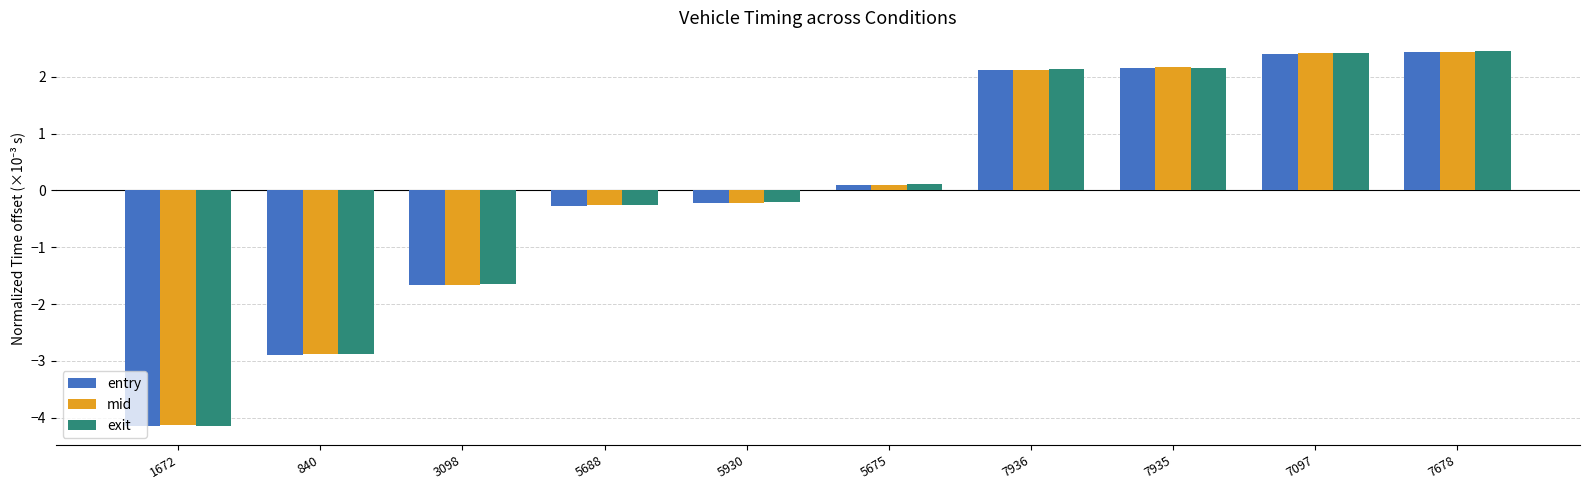

What is the maximum value shown in the chart?

2.5